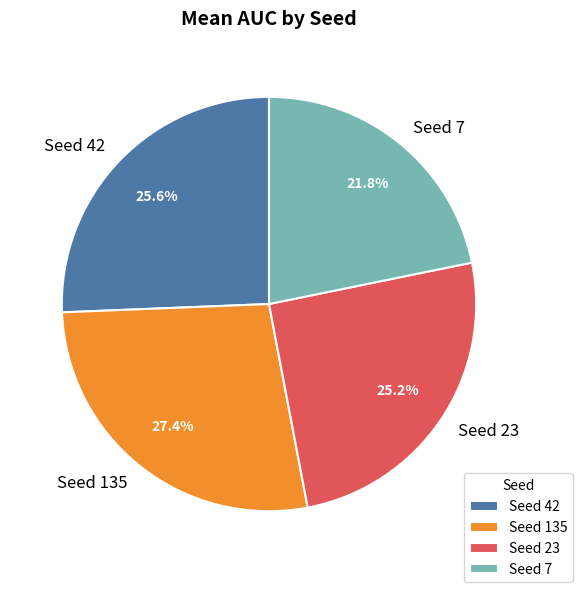

Which category has the smallest portion of the pie?

Seed 7